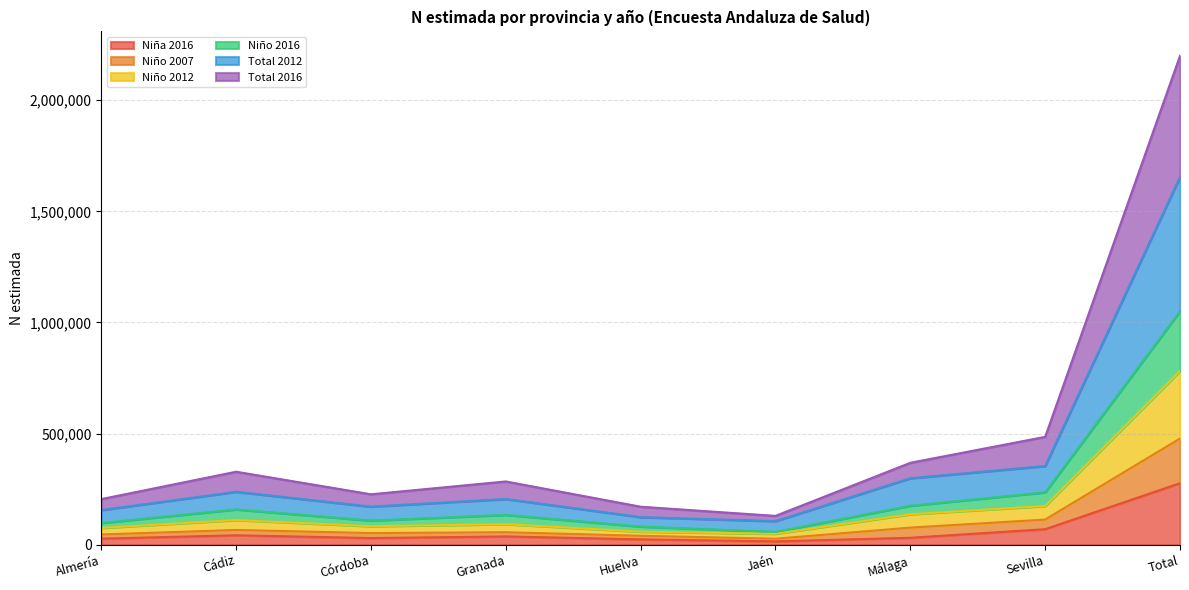

What are all the series names shown in the legend?

Niña 2016, Niño 2007, Niño 2012, Niño 2016, Total 2012, Total 2016